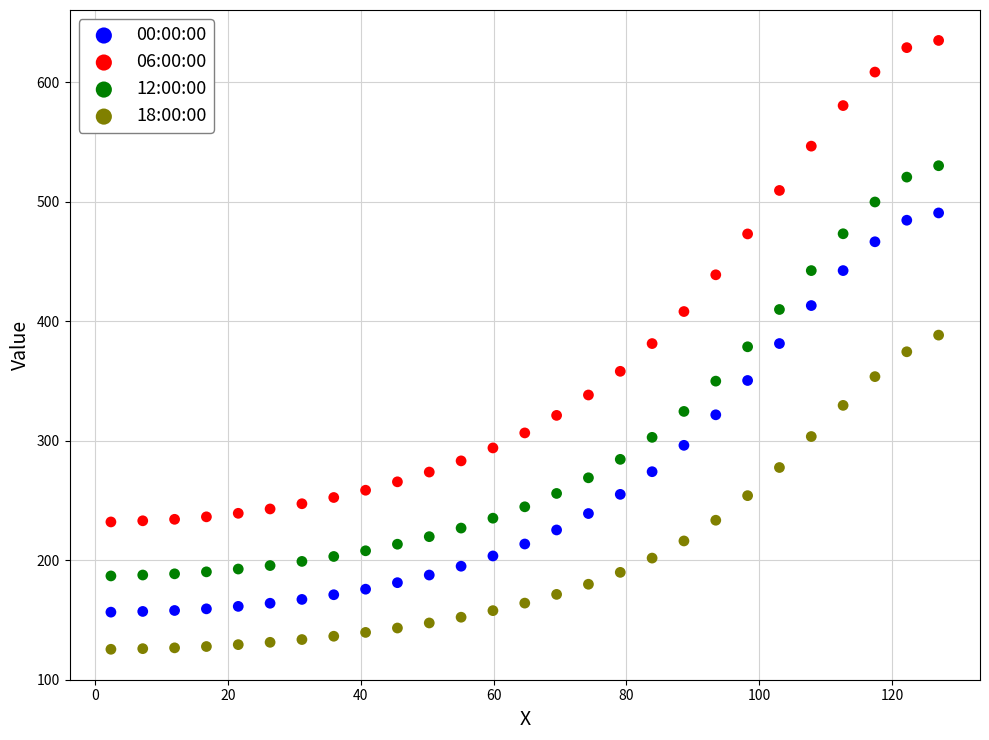

Across all data points, what is the range of Y values (max minus min)?

509.8